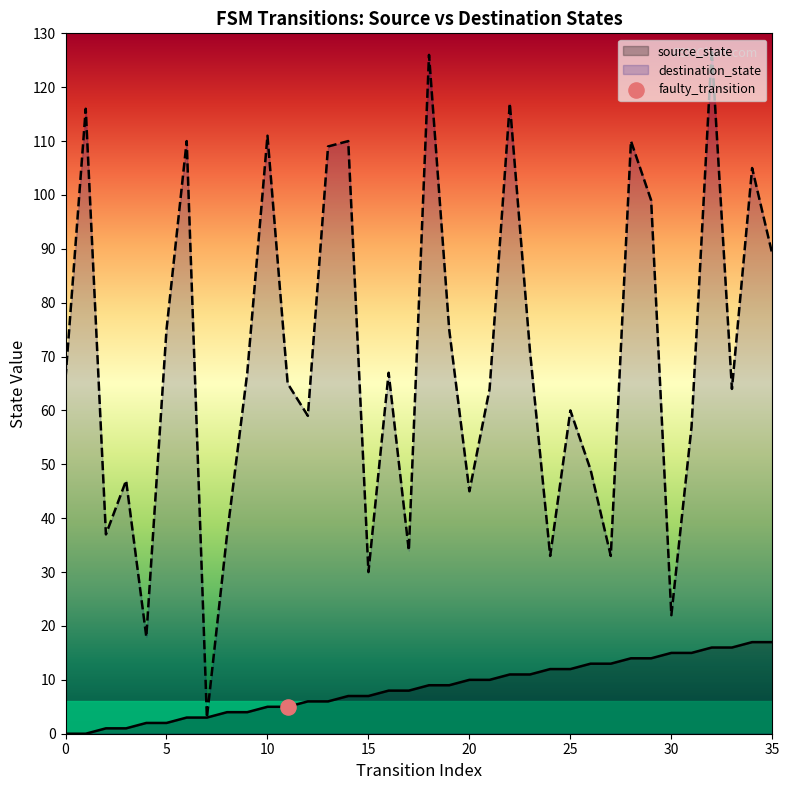

What is the total value across all series at 29?

113